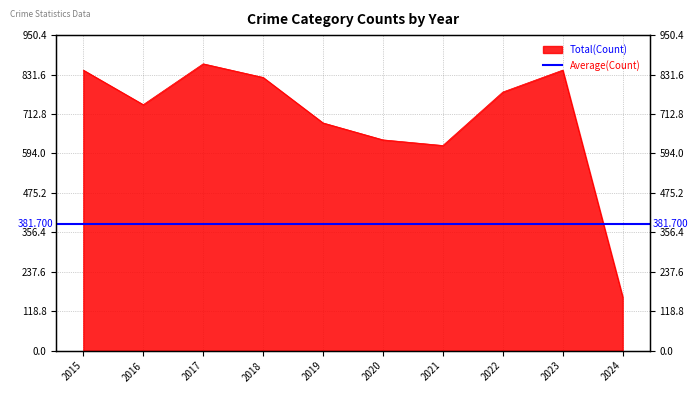

What value does the data have at 2017?

864